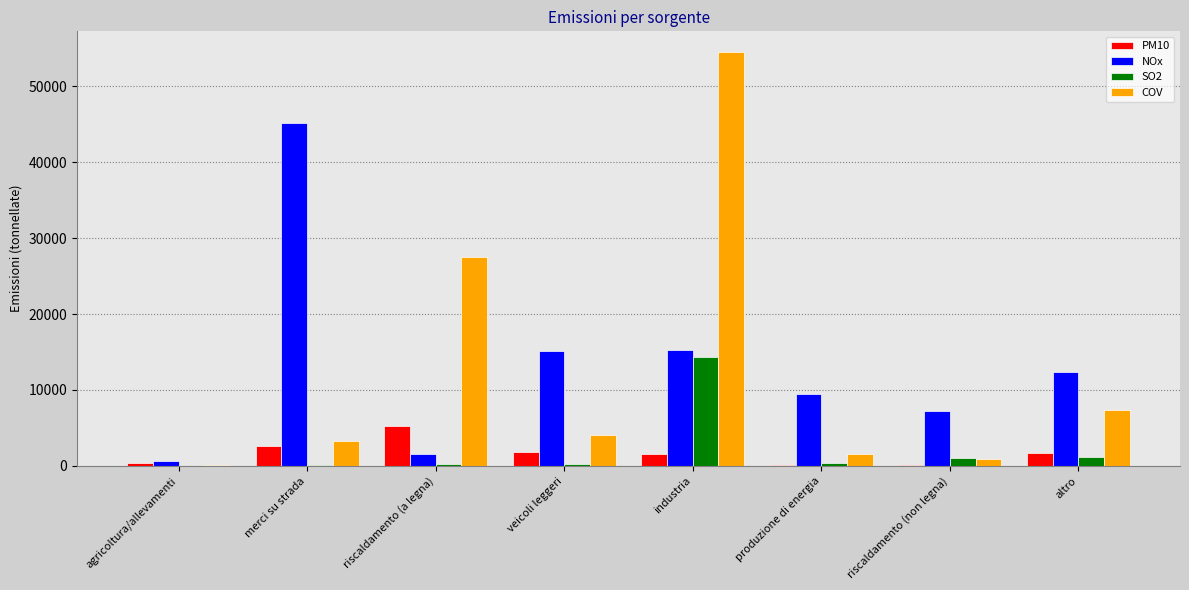

Which category has the highest value in the NOx series?

merci su strada